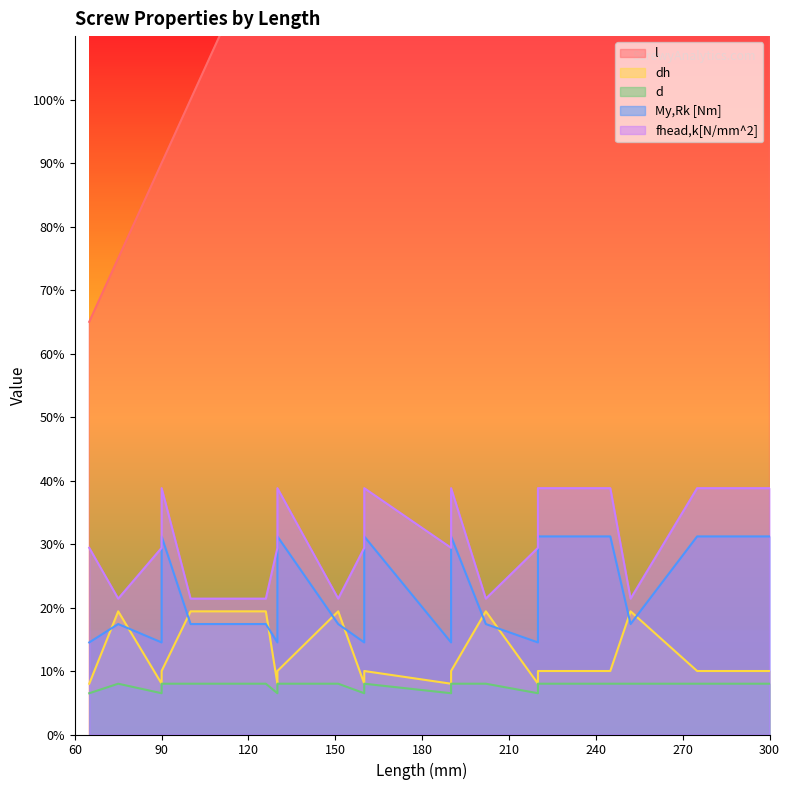

Which series has the largest total across all categories?

l